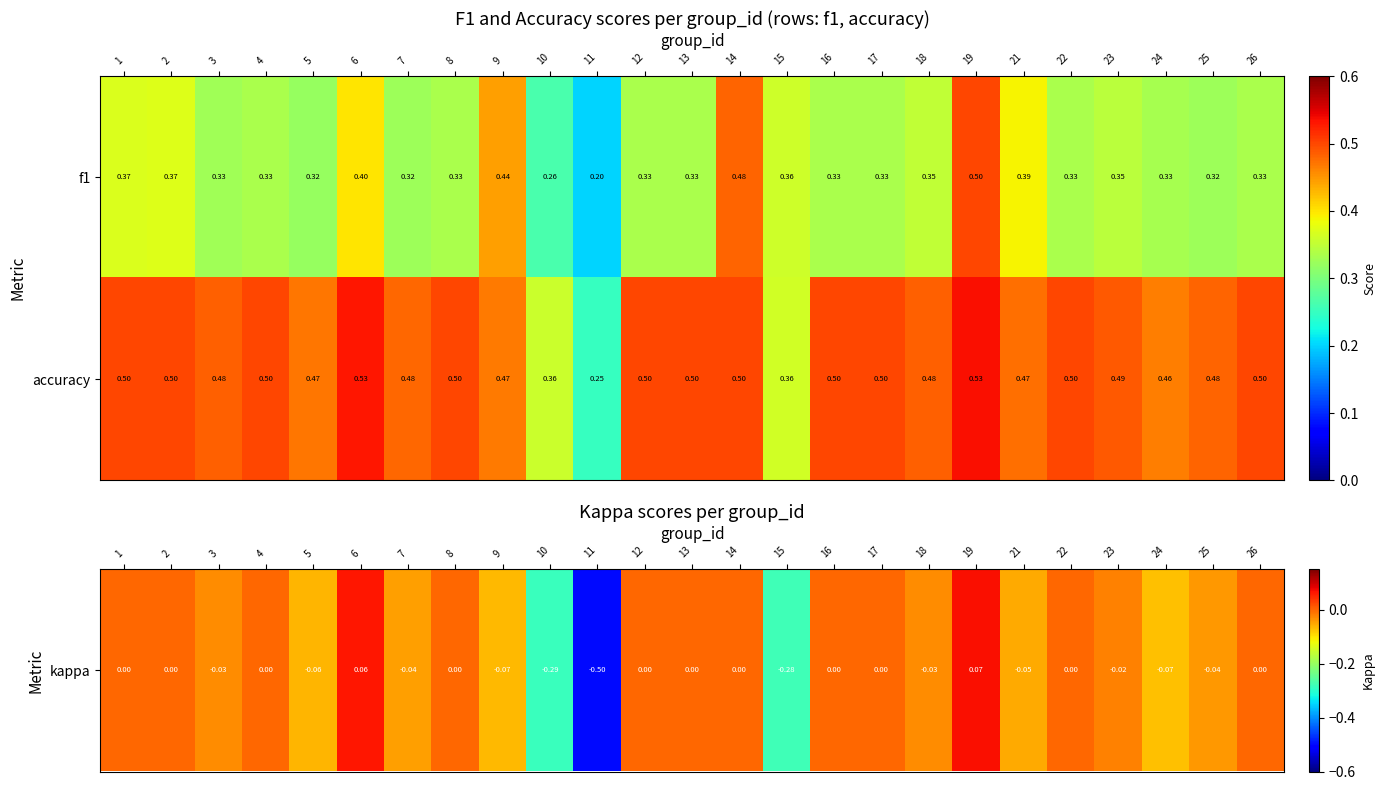

What is the difference between the highest and lowest values at 26?

0.2